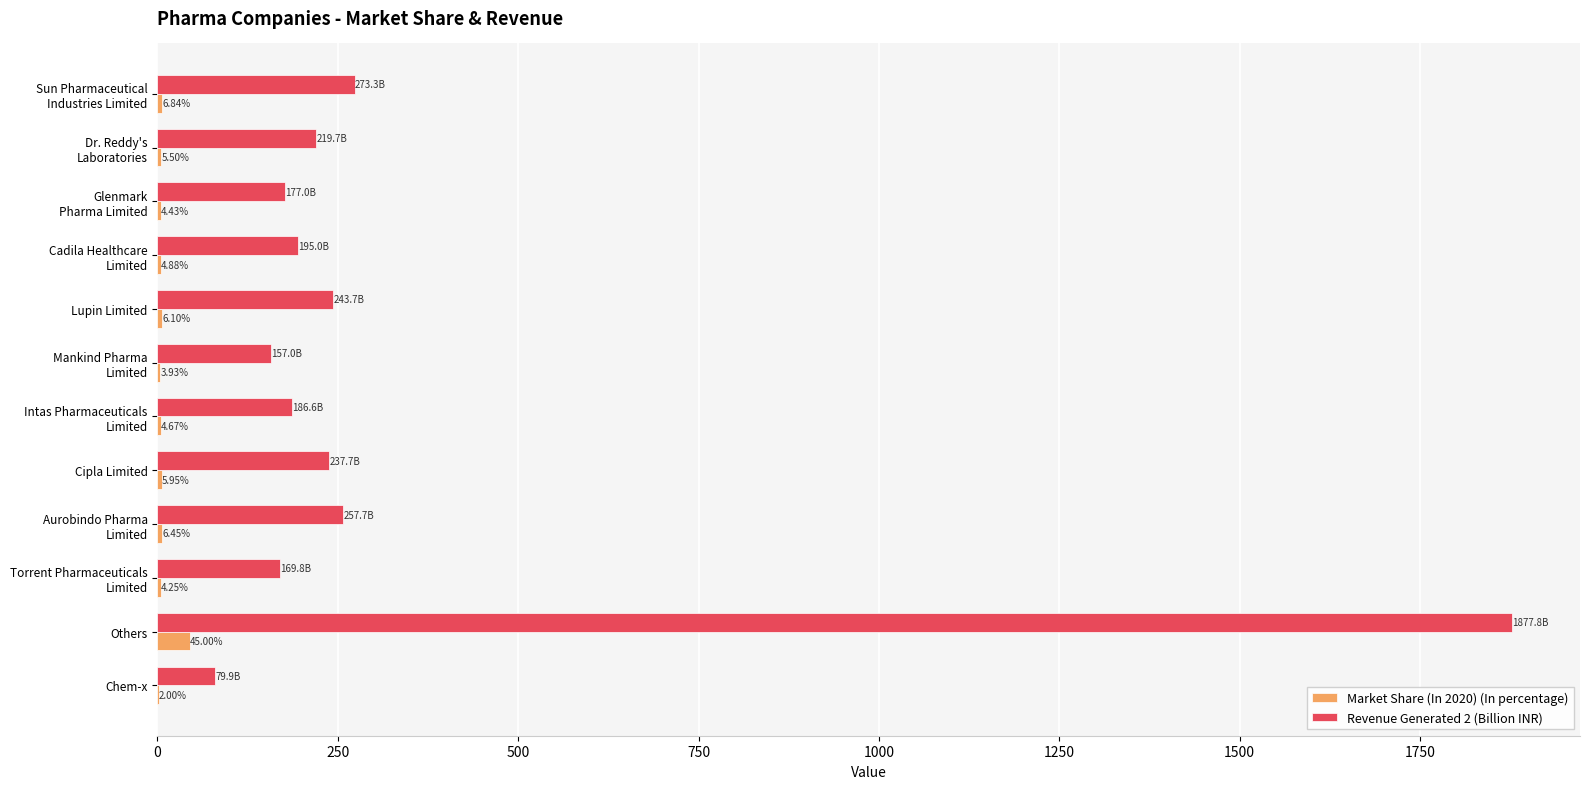

At which category is the sum across all series the highest?

Others